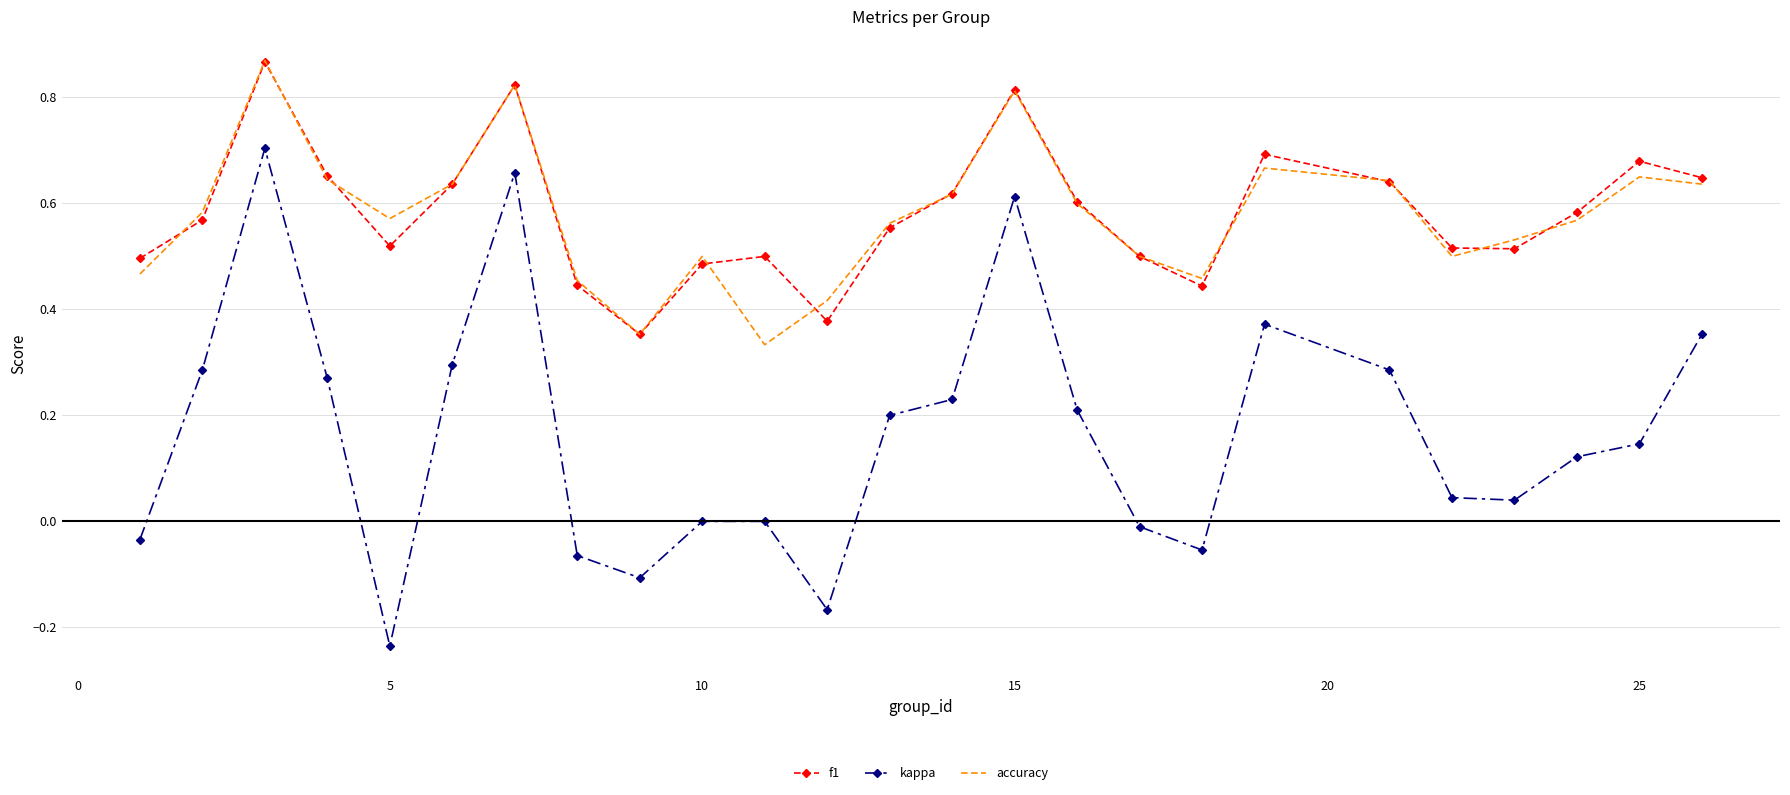

What is the sum of all f1 values?

14.5